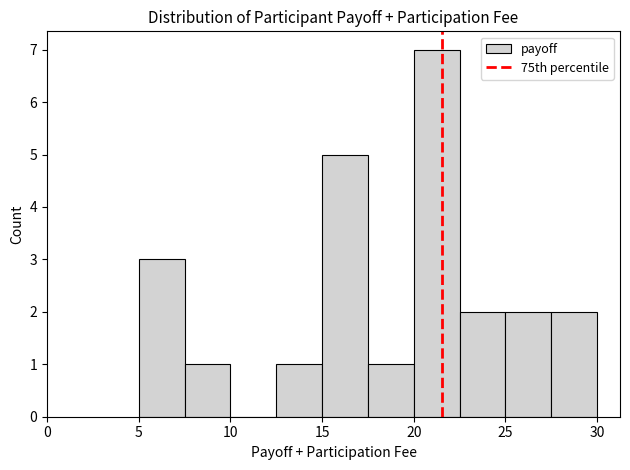

Reading left to right, transcribe this chart: for each bar, give the range it covers on the x-axis and its height. The values are not printed on the chart, so give them approximately, as read against the axis.

5.0 to 7.5: 3
7.5 to 10.0: 1
10.0 to 12.5: 0
12.5 to 15.0: 1
15.0 to 17.5: 5
17.5 to 20.0: 1
20.0 to 22.5: 7
22.5 to 25.0: 2
25.0 to 27.5: 2
27.5 to 30.0: 2